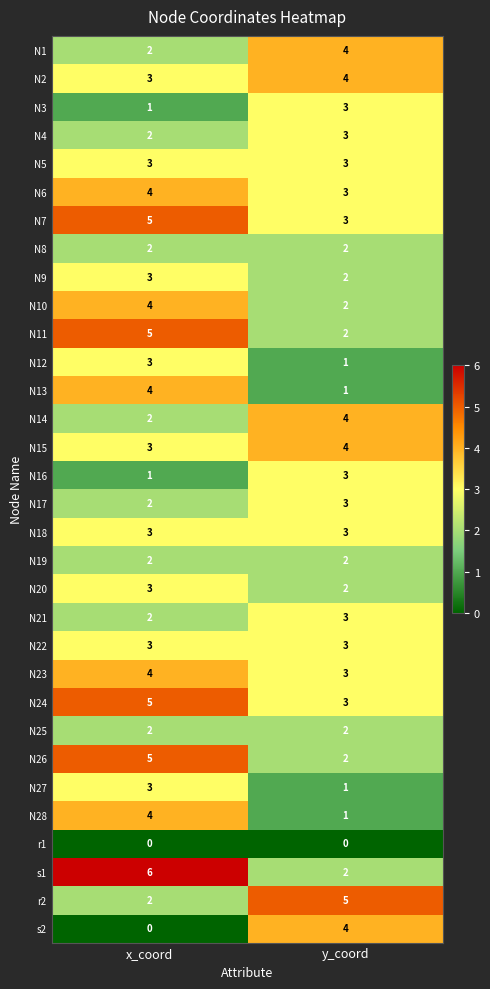

The value of N5 at x_coord is 1. True or false?

False